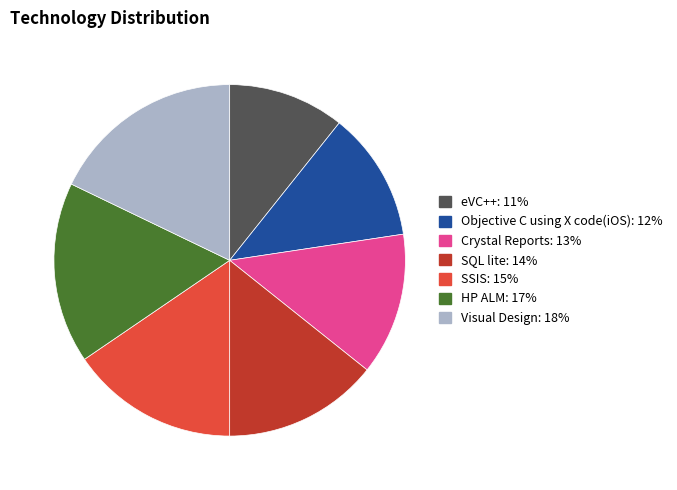

Which slice is the smallest?

eVC++